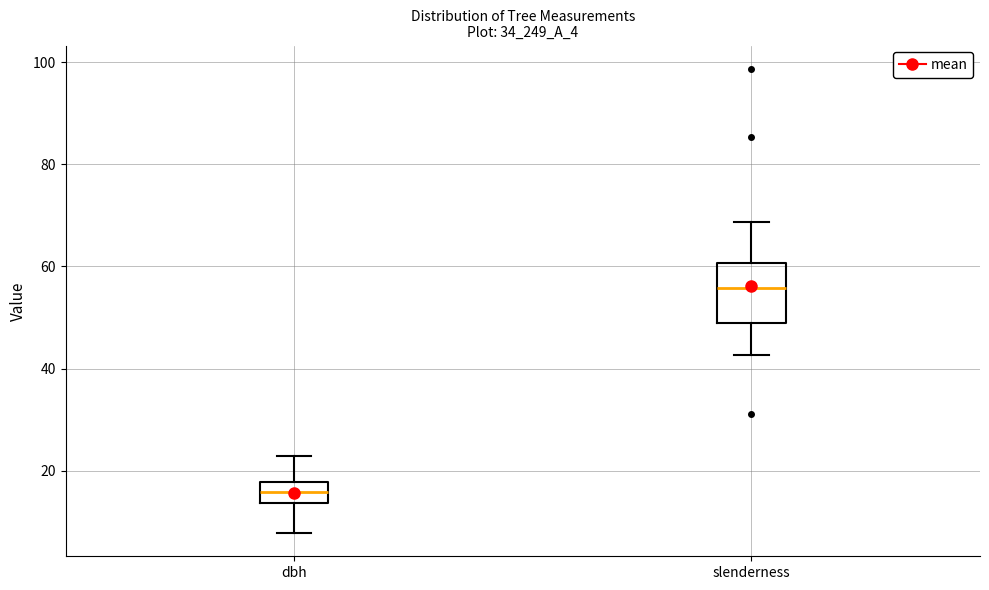

Where is the upper edge of the box for slenderness on the y-axis? The values are not printed on the chart, so give them approximately, as read against the axis.

60